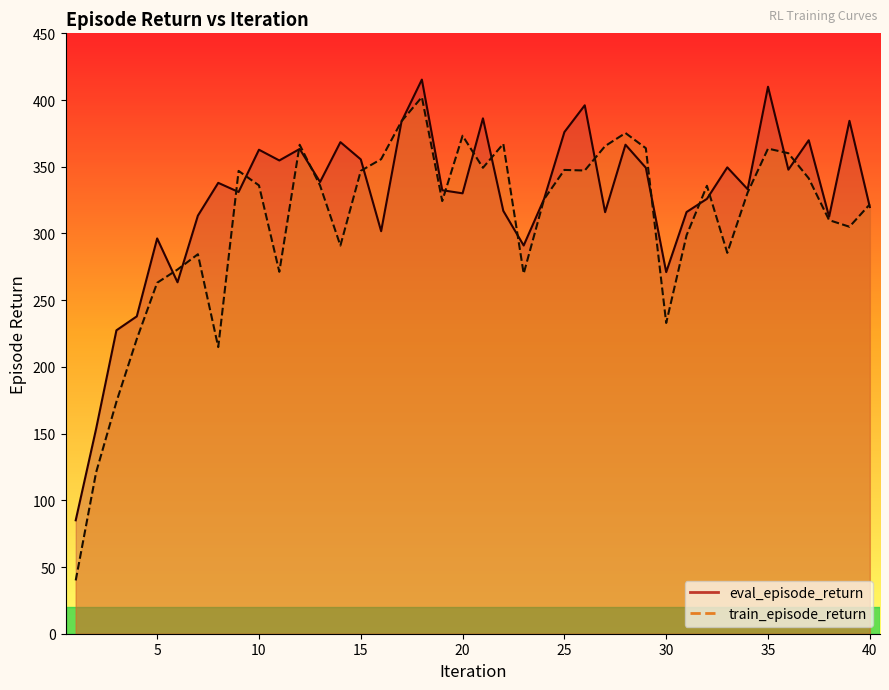

What is the approximate value of eval_episode_return at 38?

312.5